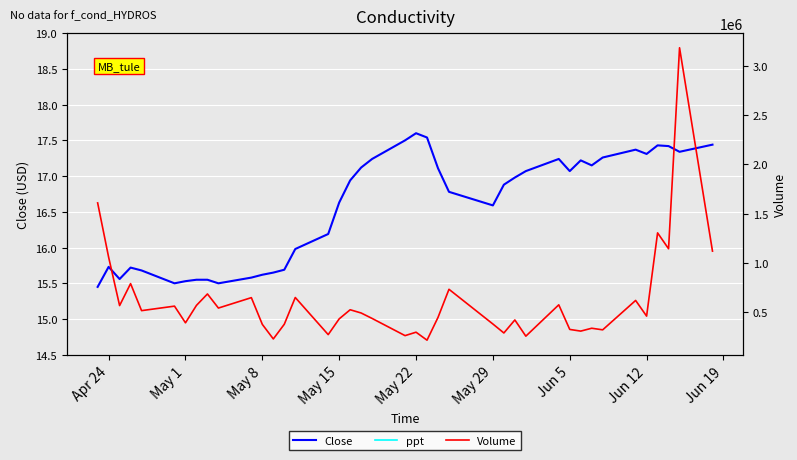

What is the value of the Volume point at the 13th from the left?

227900.0